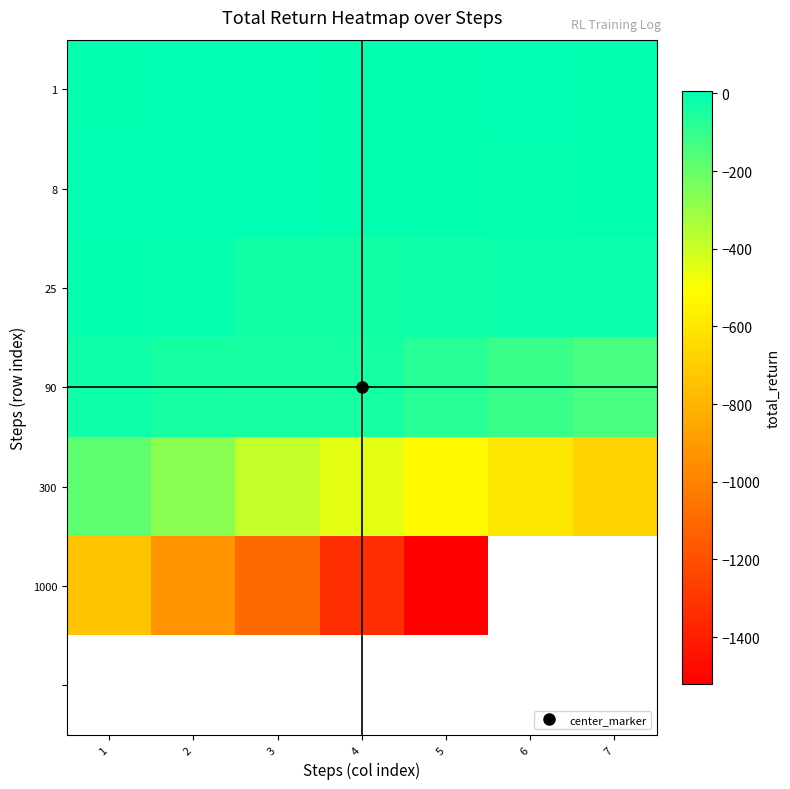

Which label corresponds to the largest value in the chart?

2